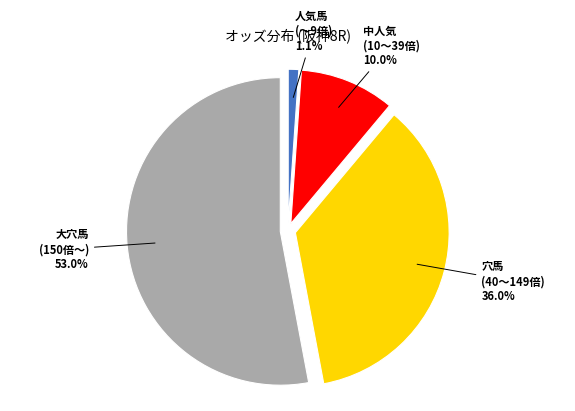

Does any single category account for the majority?

Yes